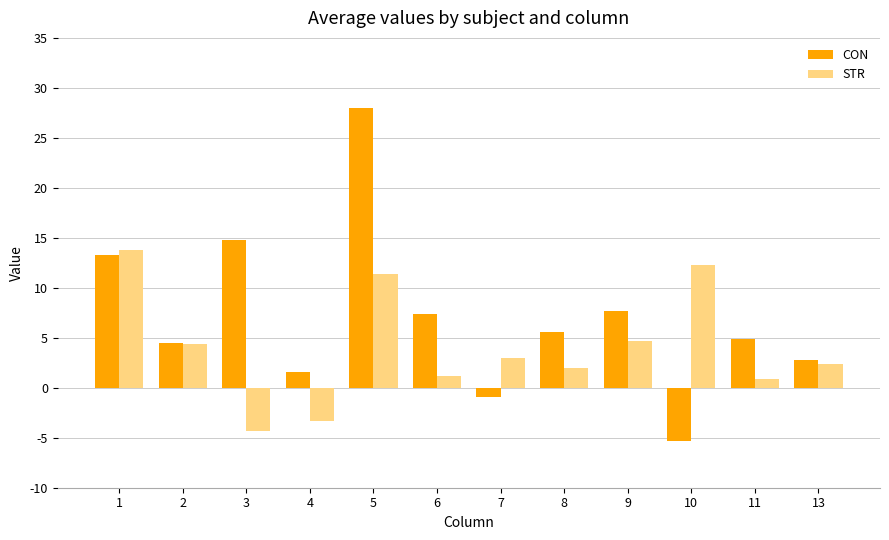

True or false: STR has a value of 1.2 at 6.

True